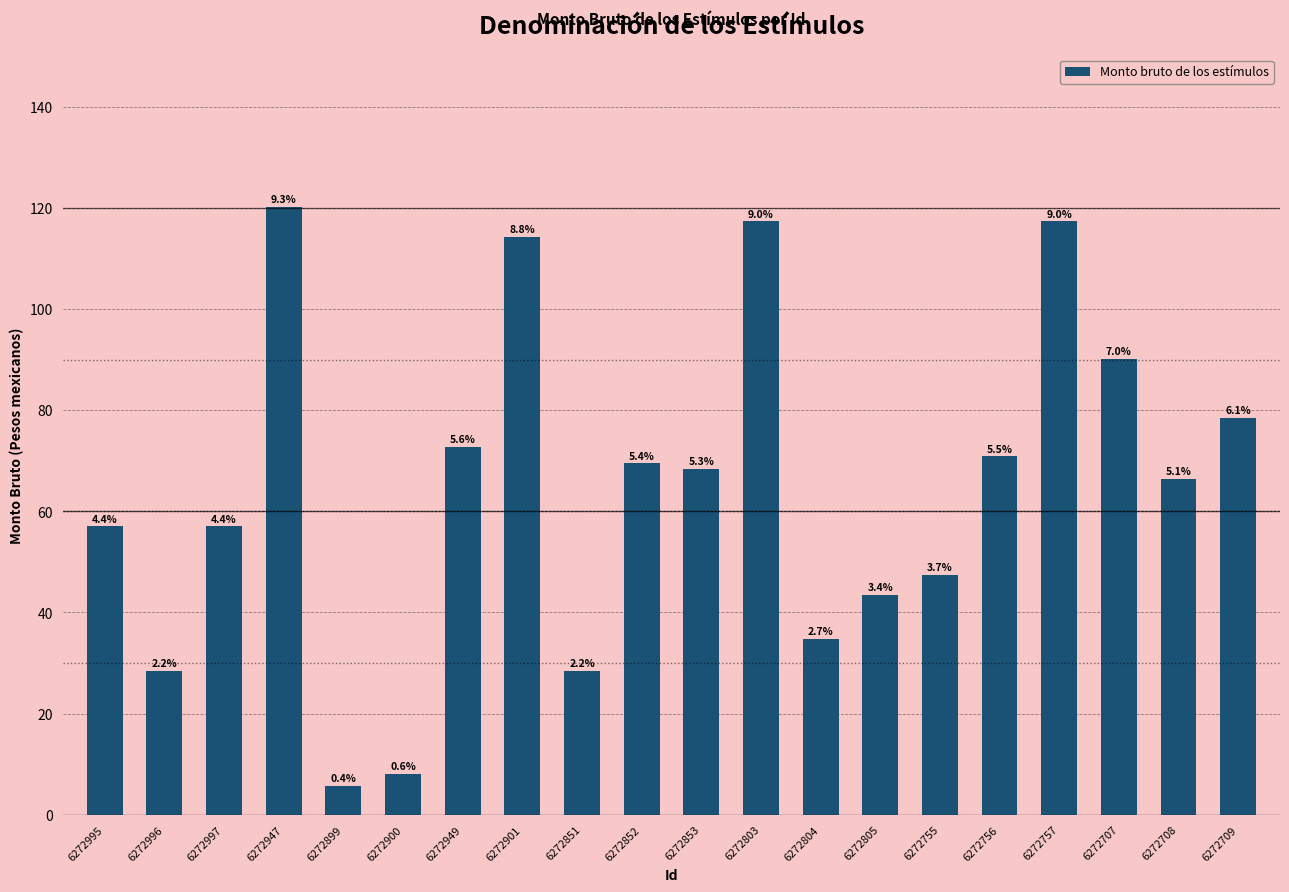

Are the bars horizontal?

No